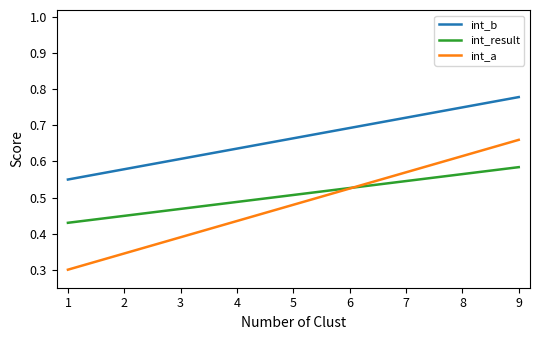

At how many categories does at least one series exceed 0?

9